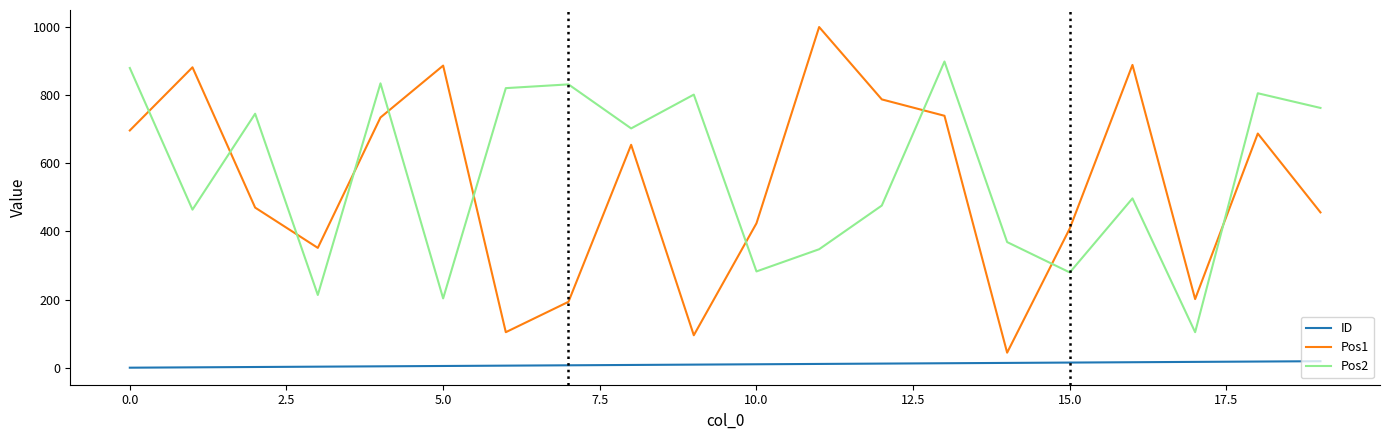

True or false: ID and Pos1 cross at least once.

False